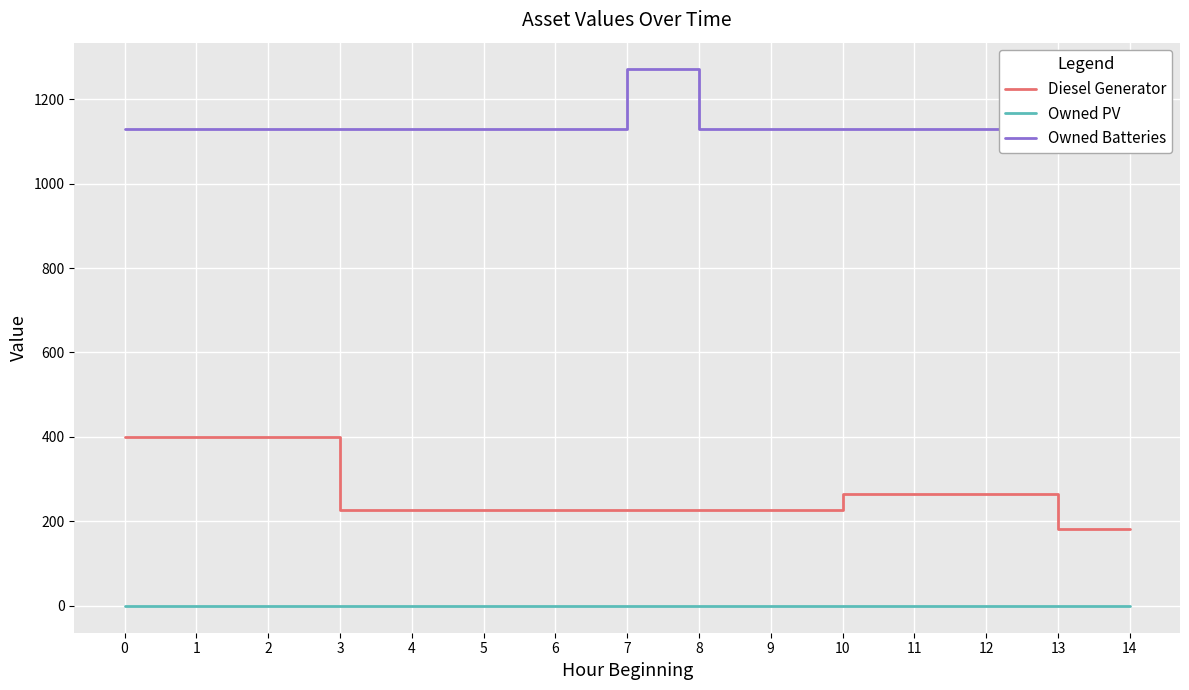

Rank the series by their maximum value, from highest to lowest.

Owned Batteries, Diesel Generator, Owned PV